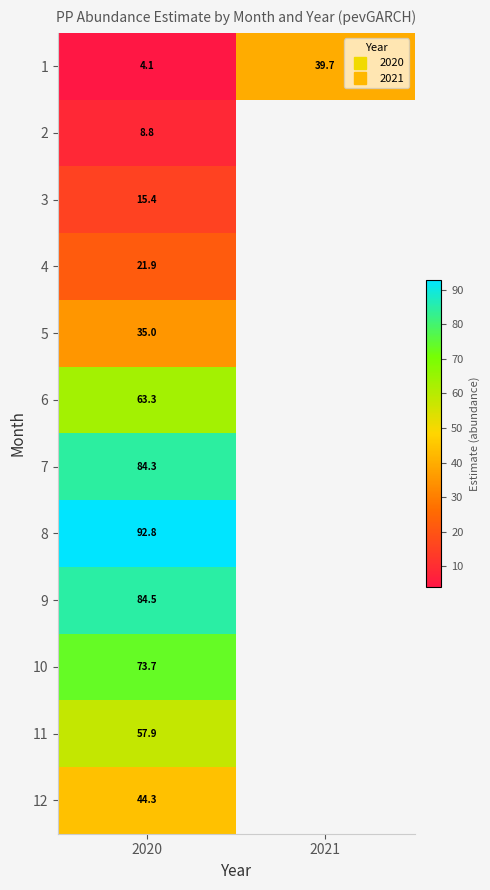

What is the maximum value for 7?

84.3